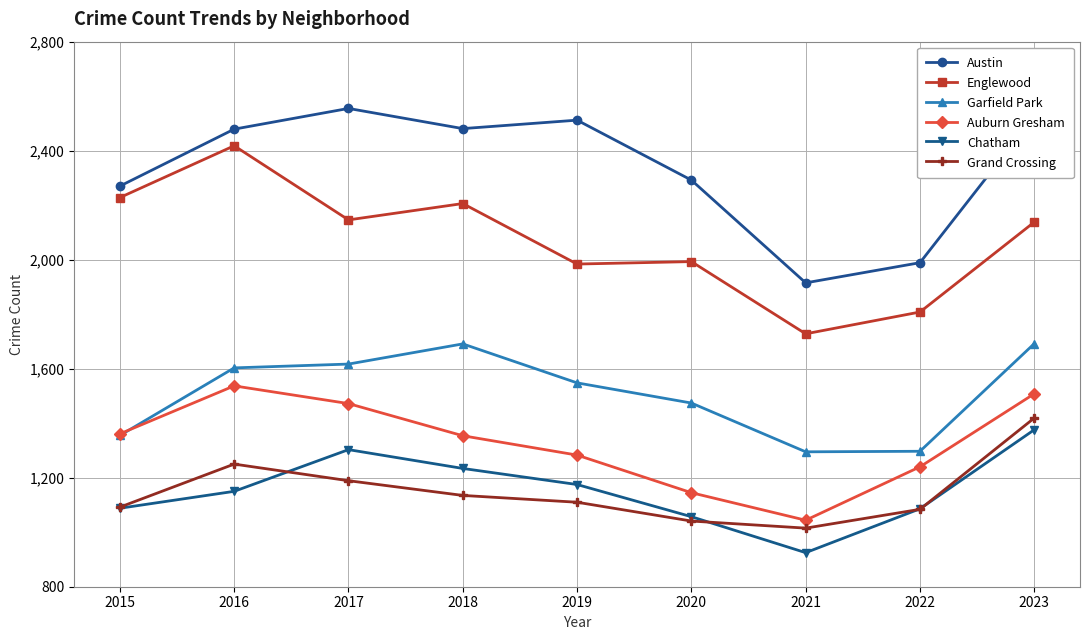

What is the total value across all series at 2022?

8504